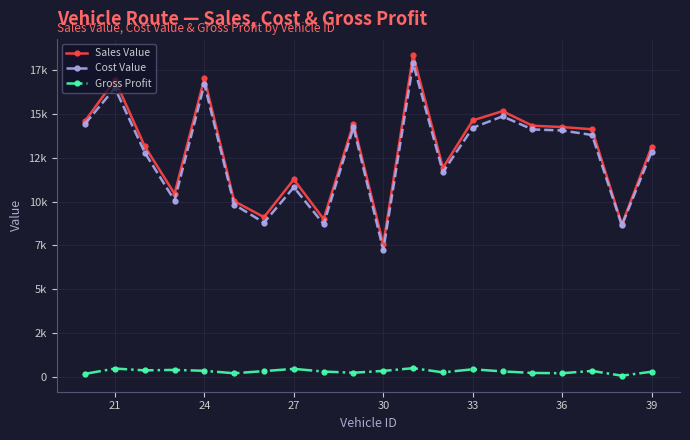

True or false: Gross Profit and Sales Value cross at least once.

False